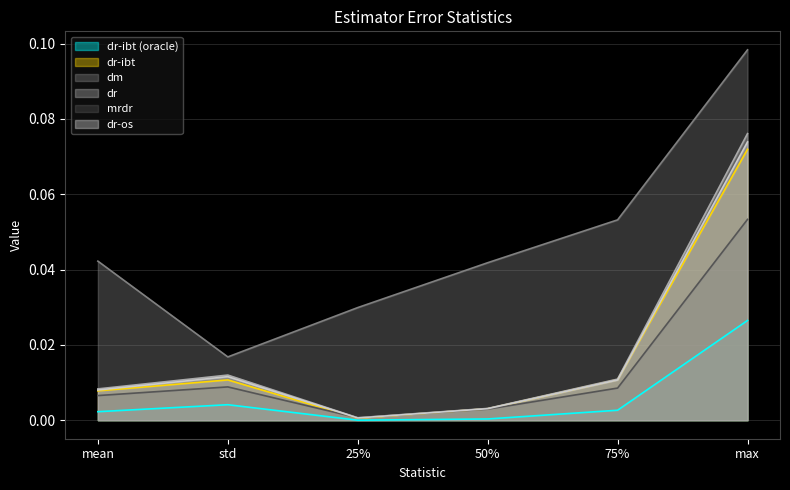

What is the label of the 2nd point from the left?

std